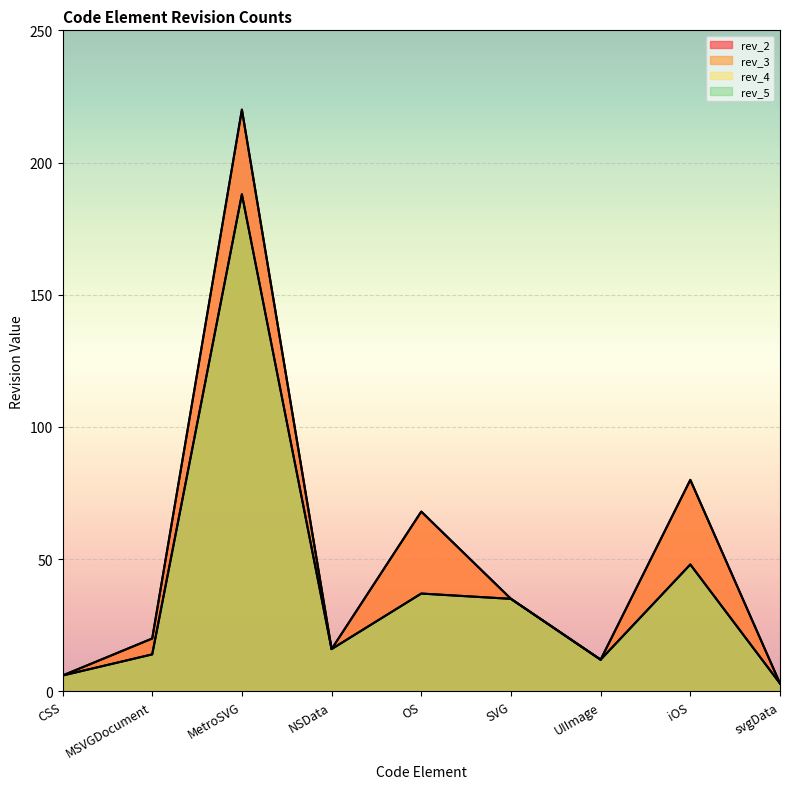

Which series has the largest total across all categories?

rev_2